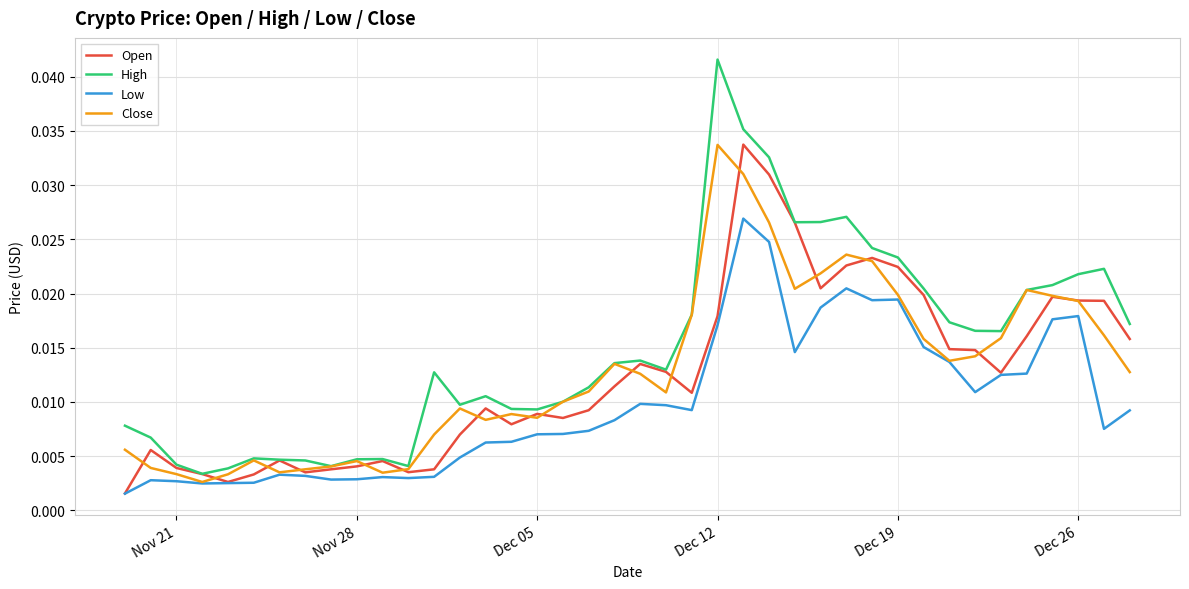

Which series has the widest spread of values?

High